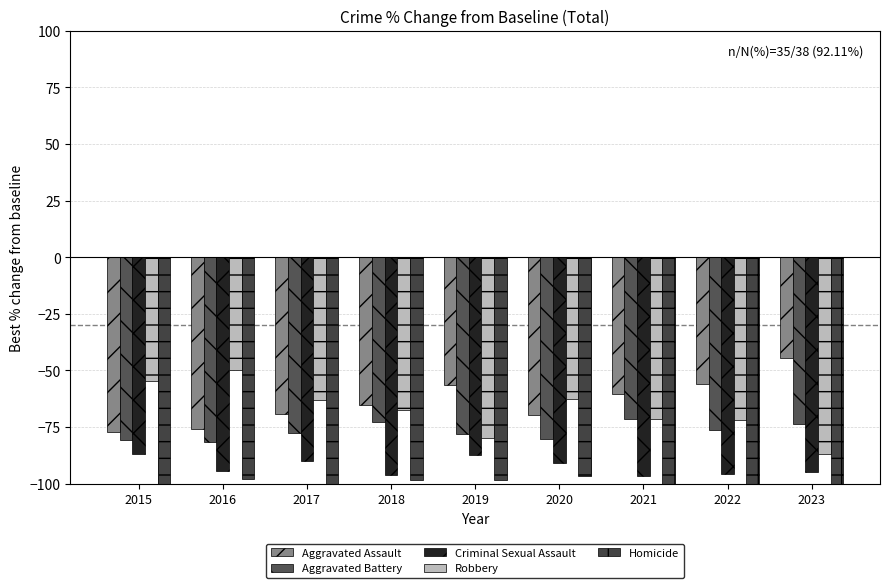

Reading left to right, what are all the values shown in this chart?

Aggravated Assault: -77.4	-75.9	-69.4	-65.5	-56.2	-69.6	-60.3	-55.9	-44.7
Aggravated Battery: -80.6	-81.5	-77.6	-72.7	-78.1	-80.4	-71.4	-76.5	-73.7
Criminal Sexual Assault: -87.1	-94.4	-89.8	-96.4	-87.5	-91.1	-96.8	-95.6	-94.7
Robbery: -54.8	-50.0	-63.3	-67.3	-79.7	-62.5	-71.4	-72.1	-86.8
Homicide: -100.0	-98.1	-100.0	-98.2	-98.4	-96.4	-100.0	-100.0	-100.0